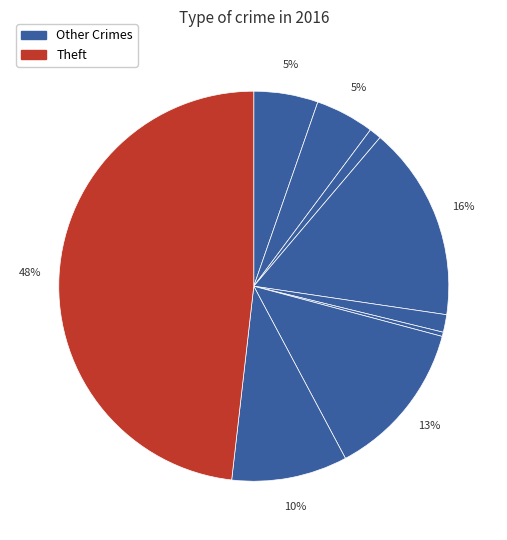

What is the largest slice in the pie chart?

Theft